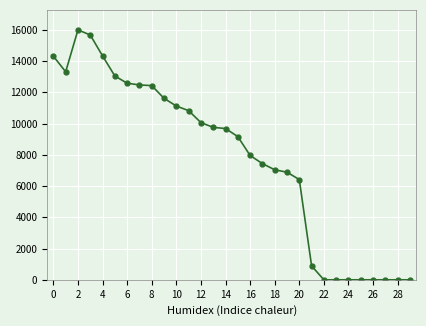

How many data points are less than 9680?

15